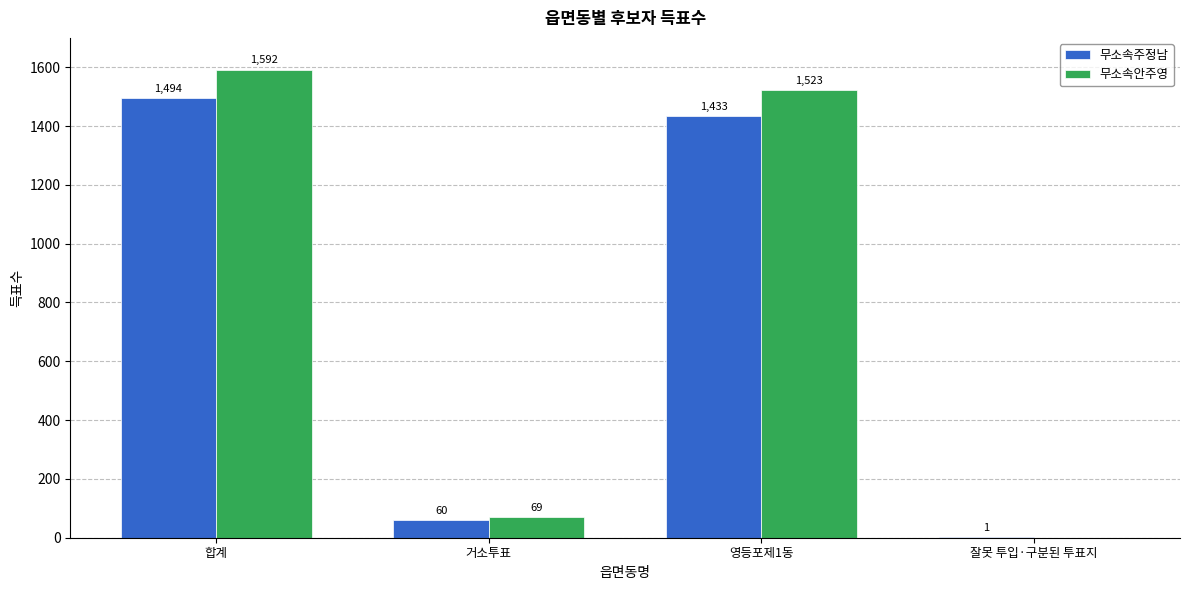

How many groups of bars are there?

4